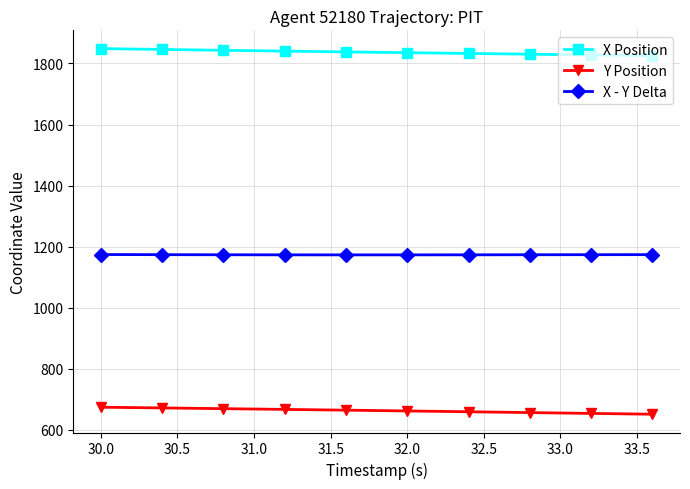

What is the average value of the X - Y Delta series?

1173.6